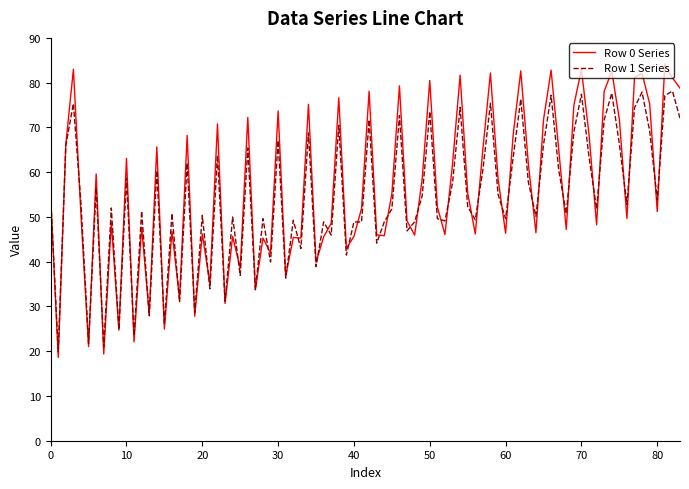

What is the lowest value of the Row 1 Series series?

19.9